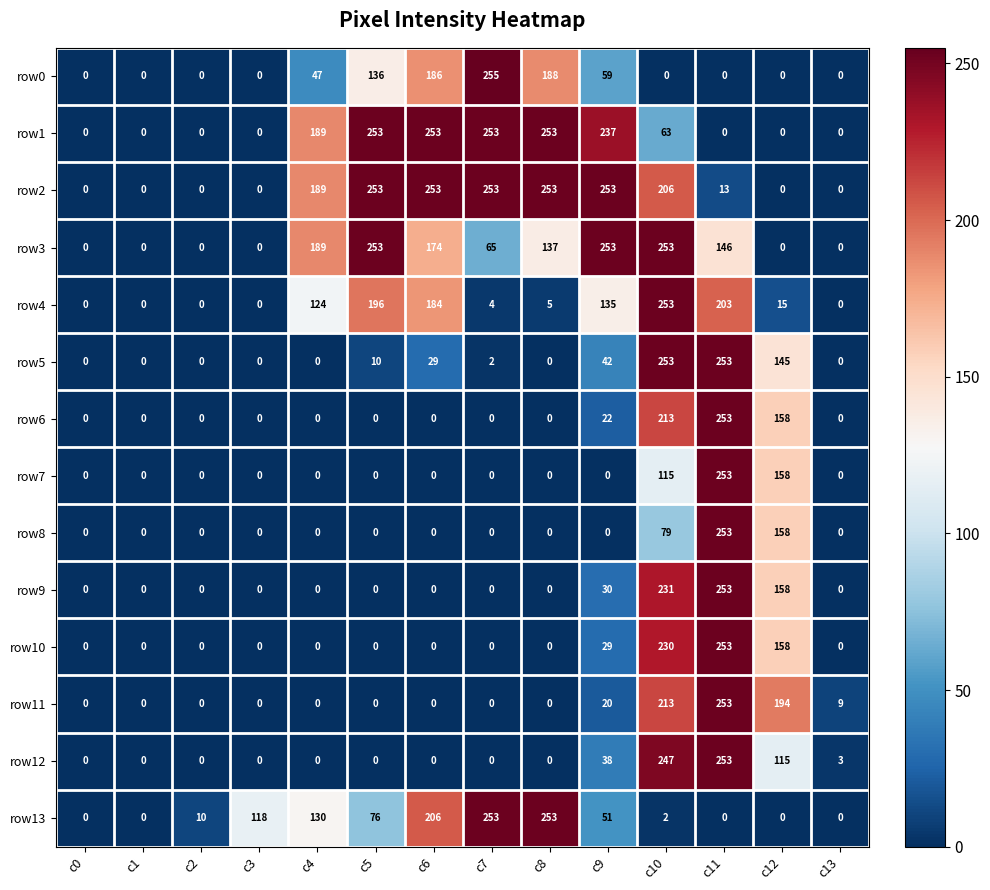

The row5 series shows 0 at c3. True or false?

True